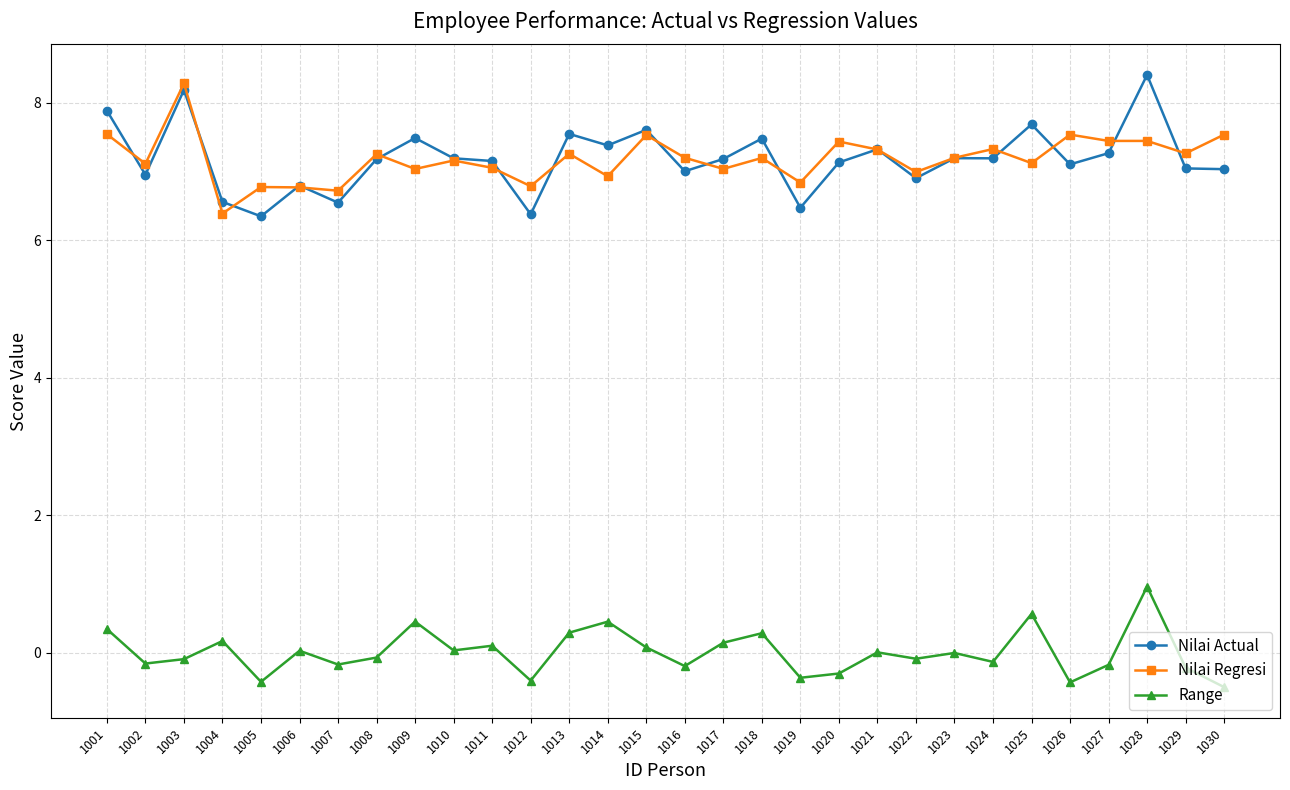

What is the total value across all series at 1011?

14.3